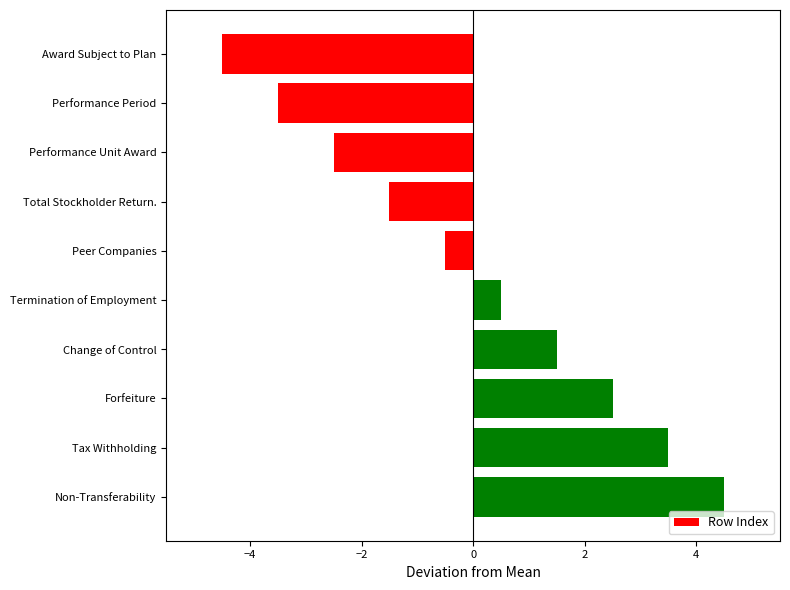

What is the approximate value at Change of Control?

1.5